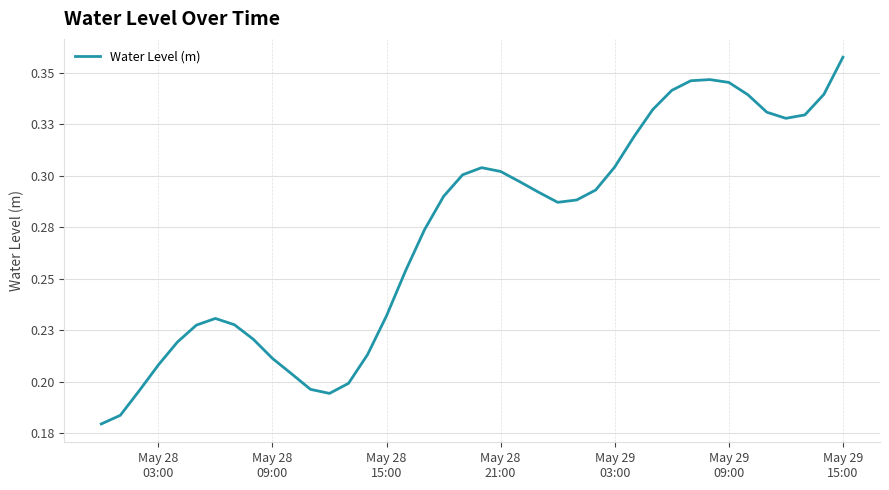

How many points are lower than both their immediate neighbors (excluding endpoints)?

3